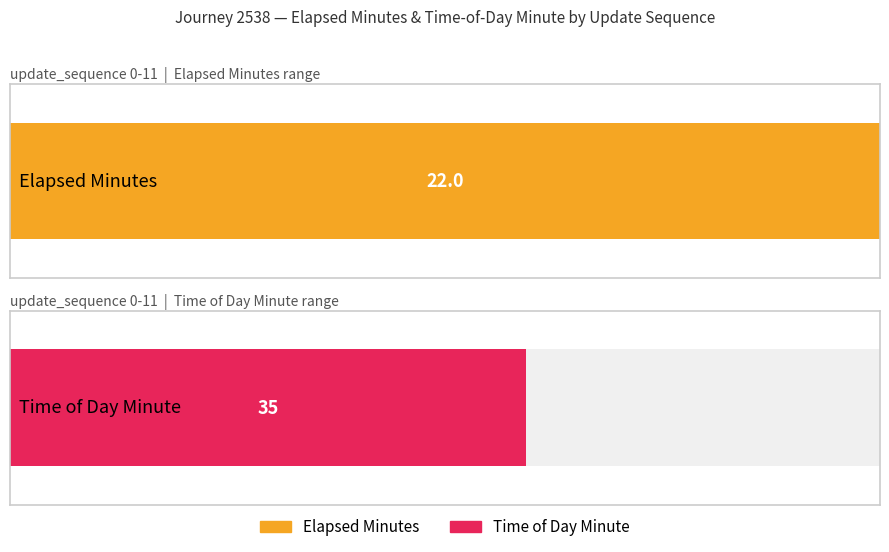

Rank the series by their maximum value, from highest to lowest.

time_of_day_minute, elapsed_minutes